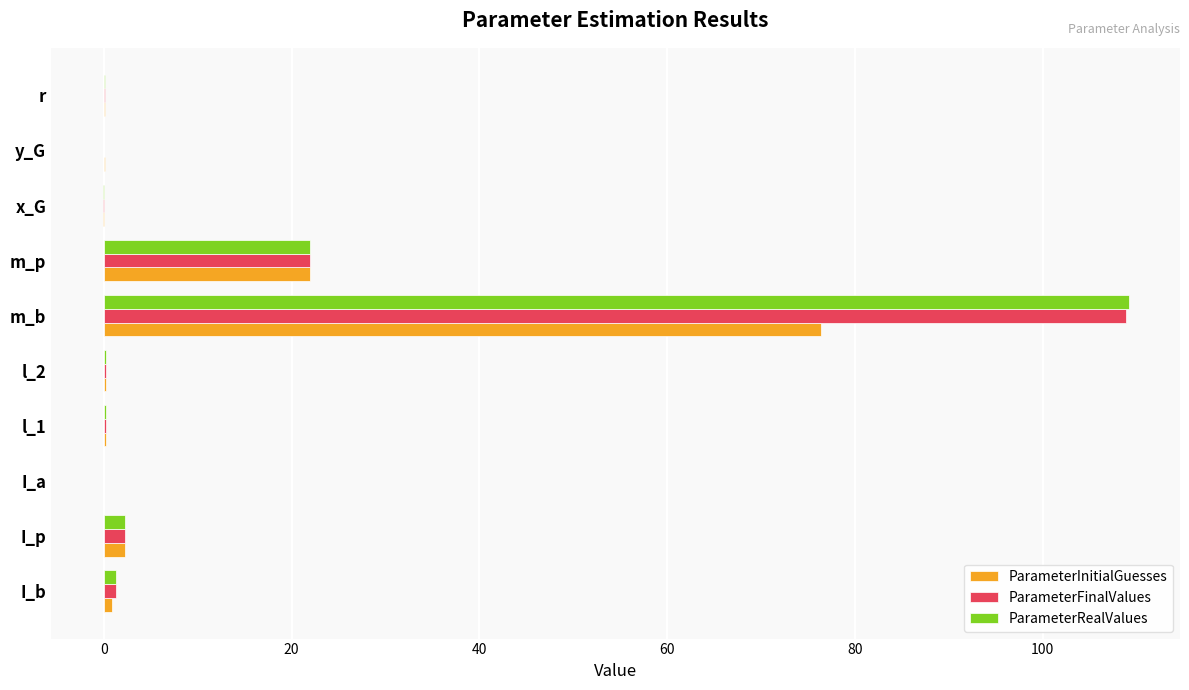

Is it true that ParameterFinalValues equals 0.0 at I_a?

True